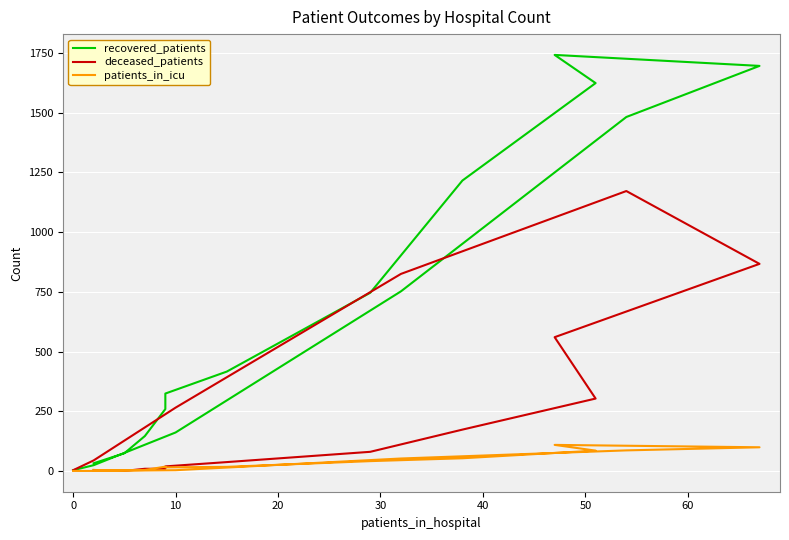

What is the greatest value displayed?

1742